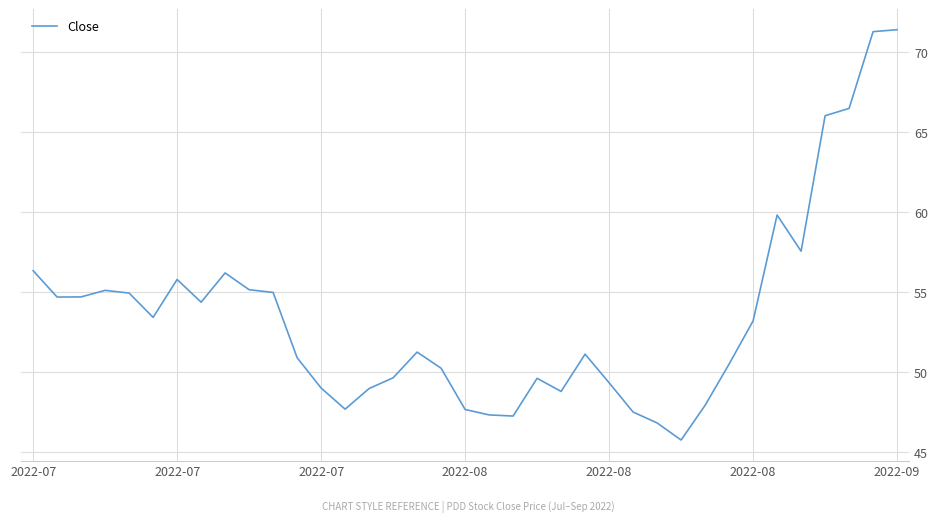

What is the difference between the maximum and minimum values?

25.7